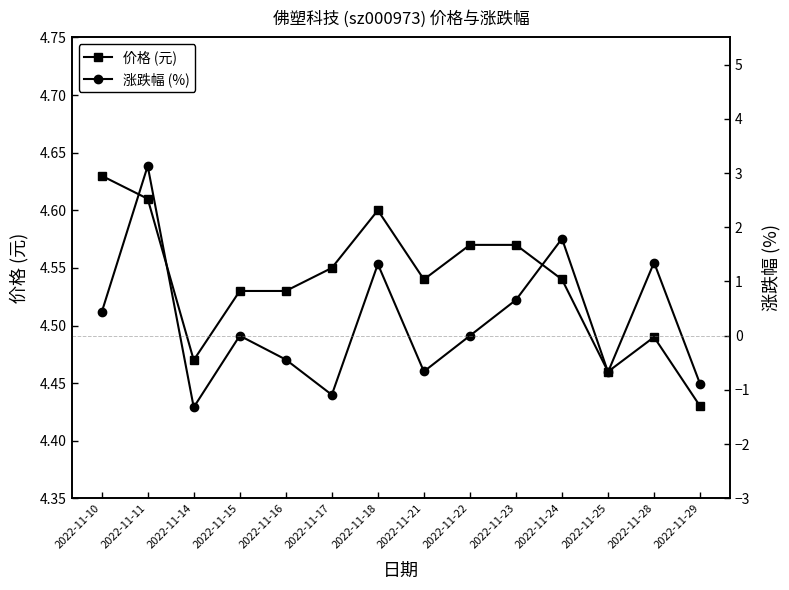

True or false: 涨跌幅 (%) has a value of 0.0 at 2022-11-15.

True